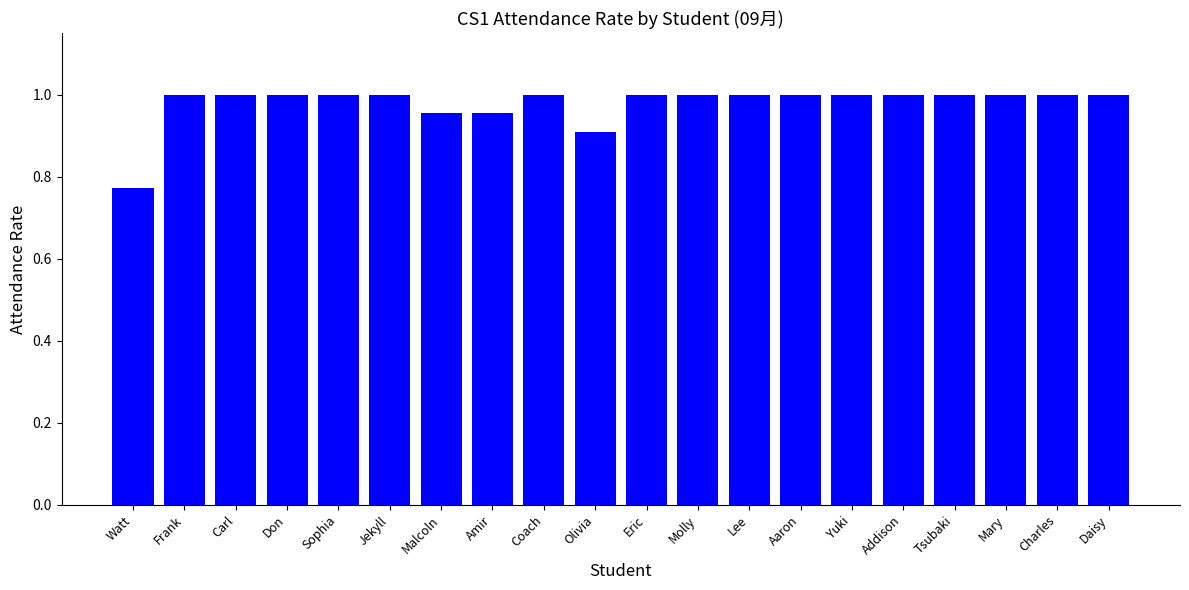

Which label corresponds to the smallest value in the chart?

Watt